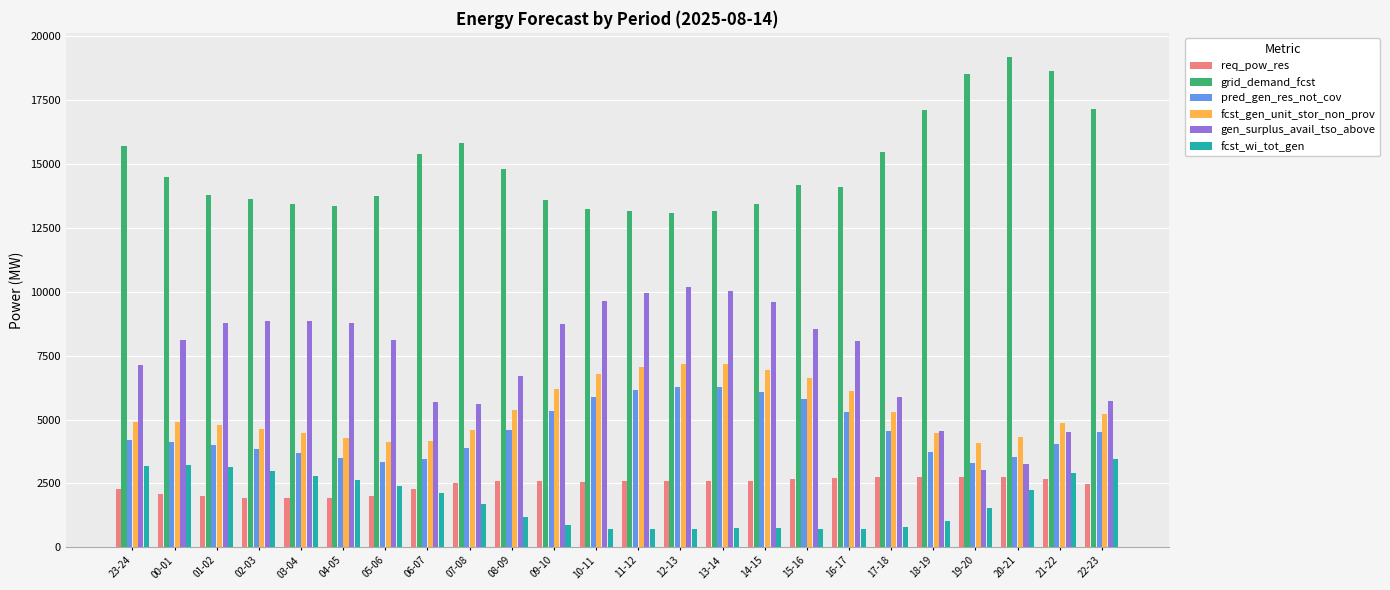

What is the difference between the gen_surplus_avail_tso_above values at 14-15 and 18-19?

5030